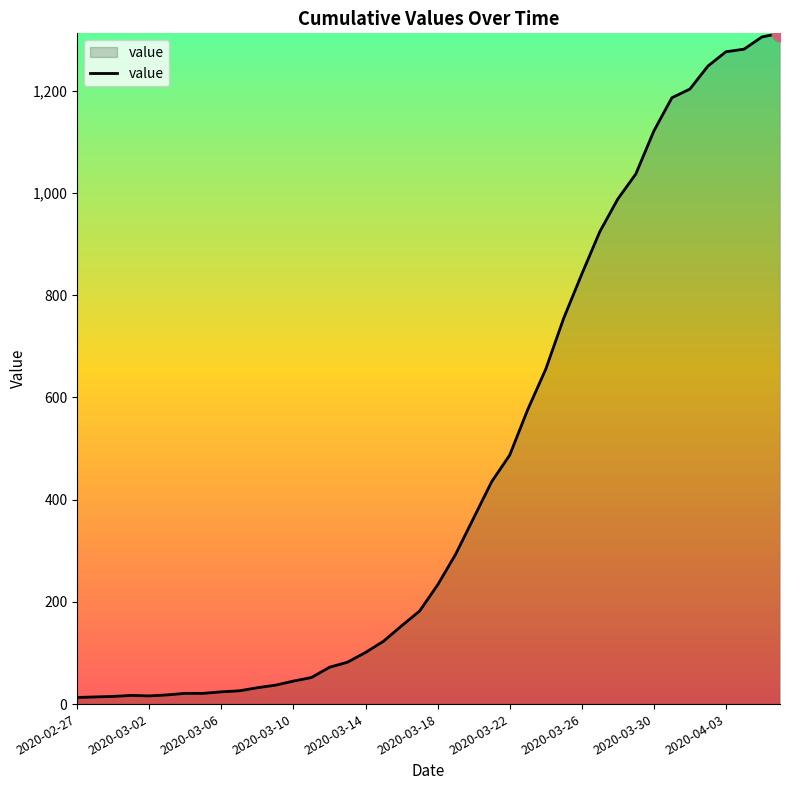

What is the greatest value displayed?

1312